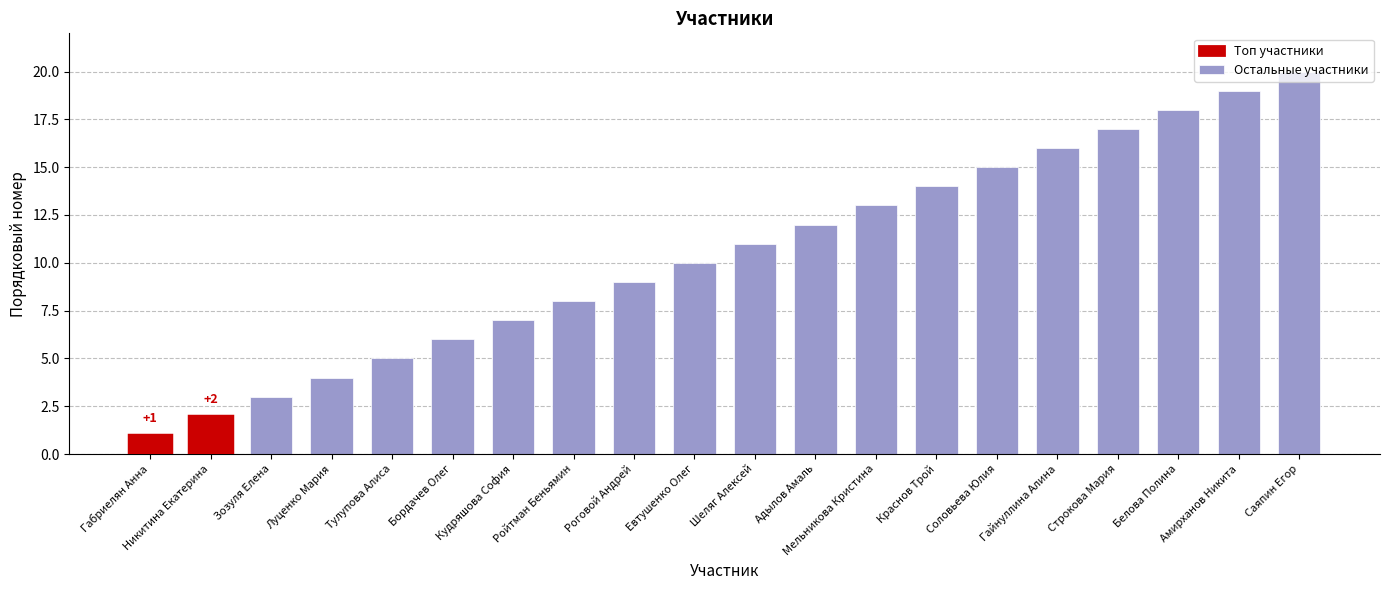

What is the difference between the maximum and second lowest values?

18